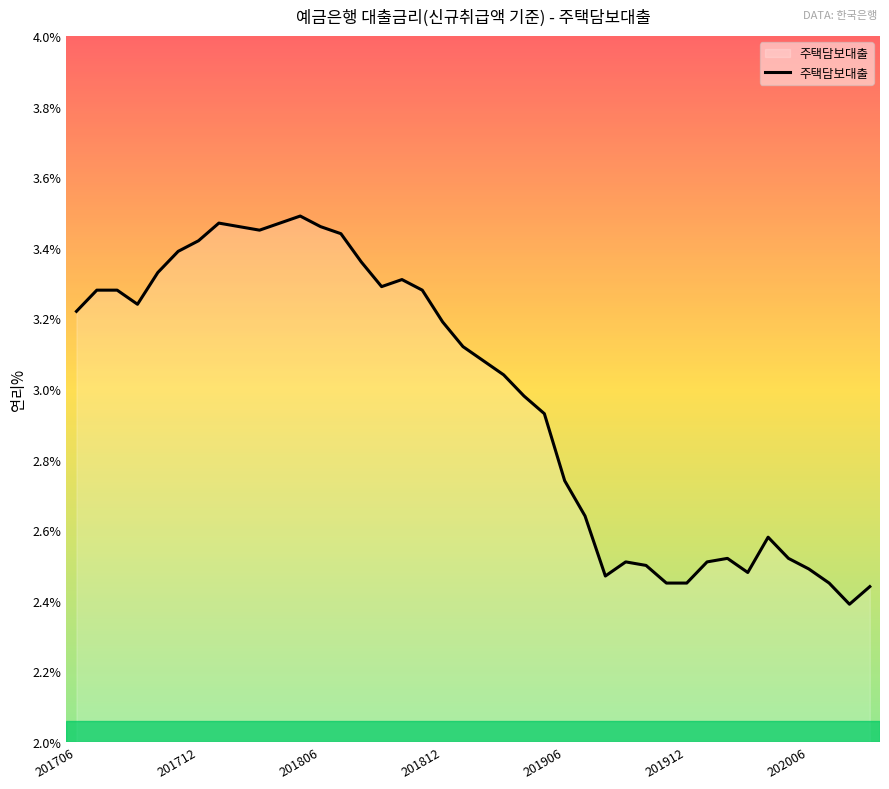

What is the difference between the maximum and minimum values?

1.1